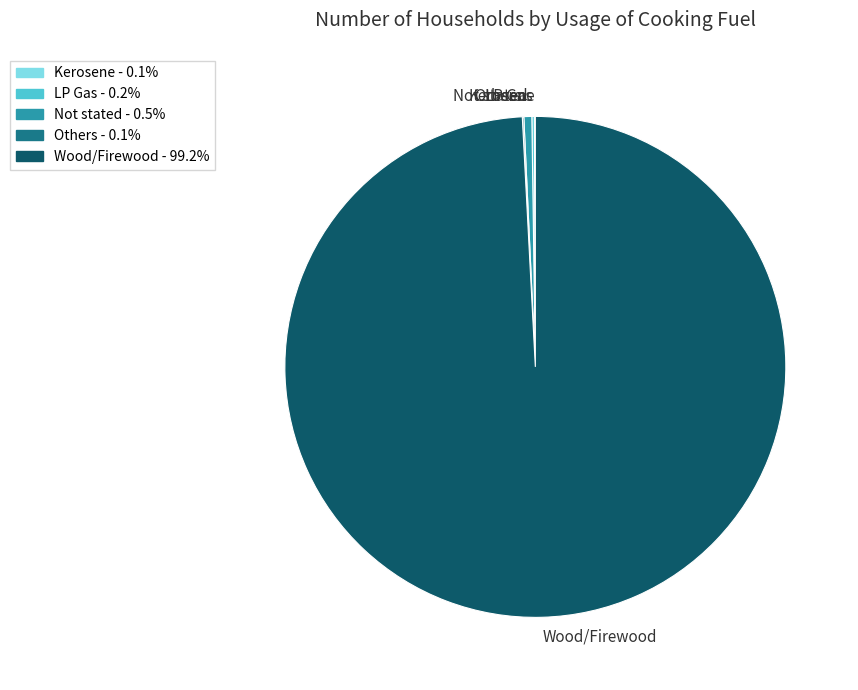

Which slice is the largest?

Wood/Firewood